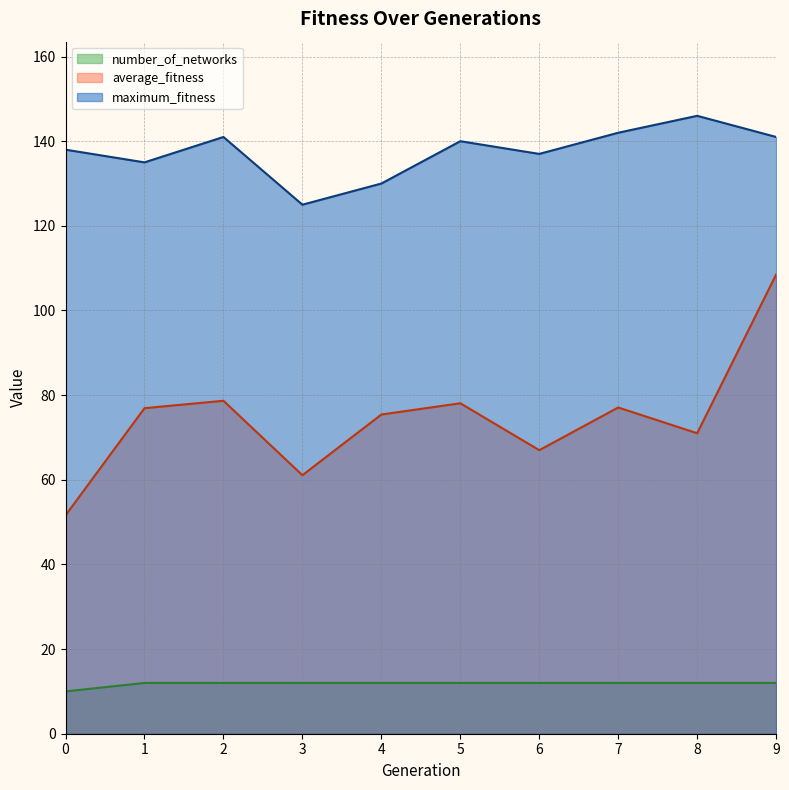

True or false: number_of_networks has a value of 5.1 at 6.

False